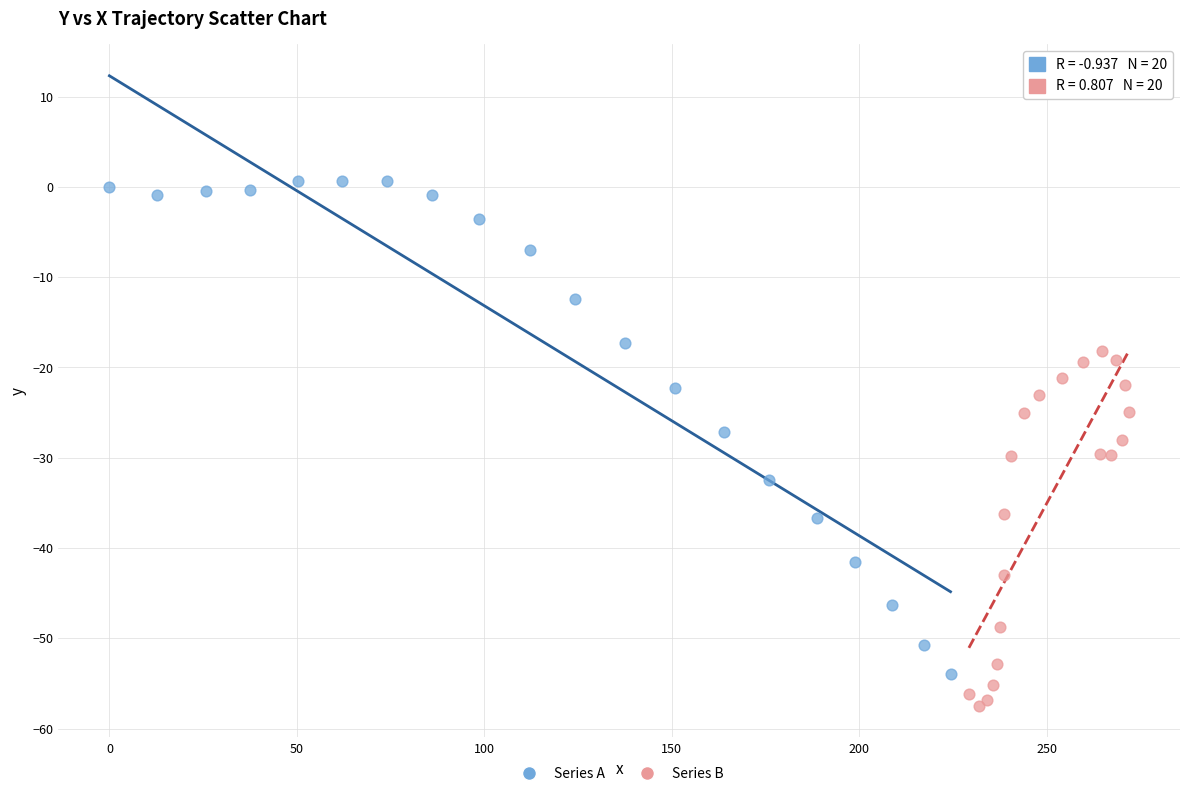

What are all the series names shown in the legend?

Series A, Series B